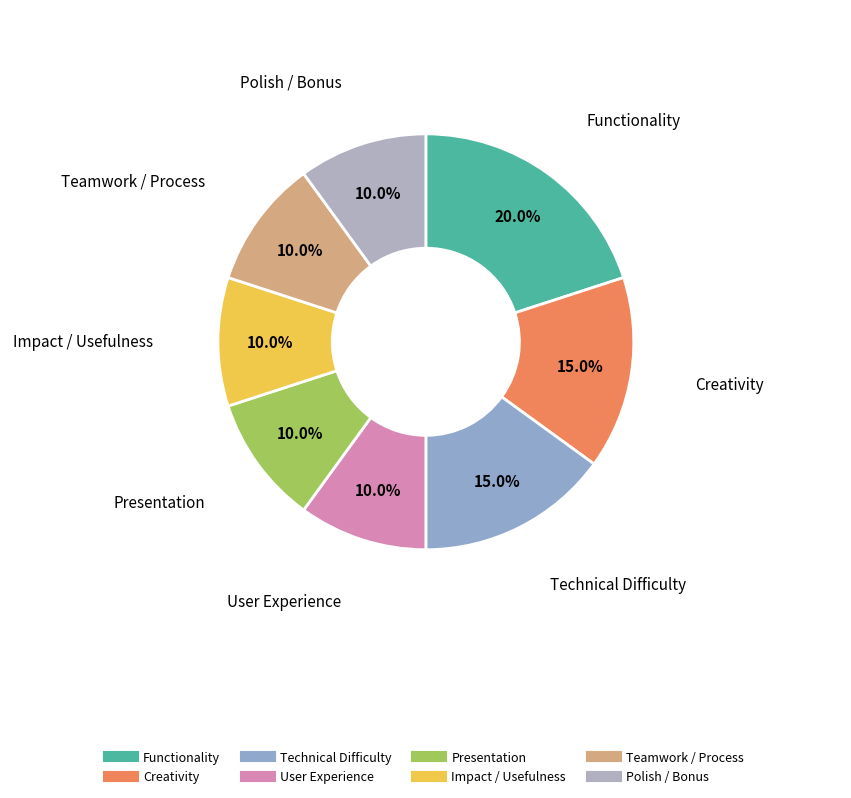

True or false: Creativity accounts for 15% of the total.

True